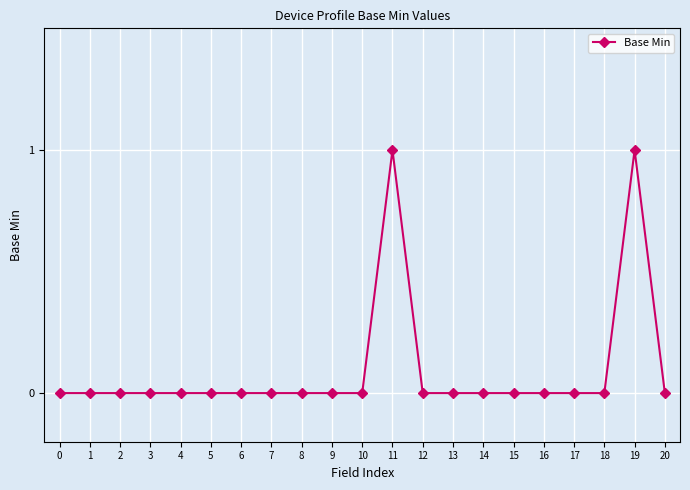

Is it true that the value at 1 is 1?

False